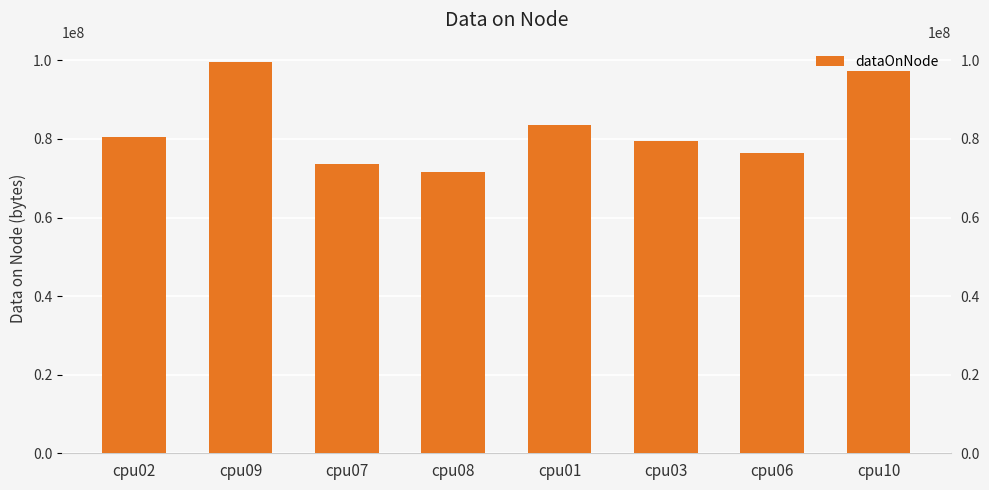

List the labels in order of value, largest first.

cpu09, cpu10, cpu01, cpu02, cpu03, cpu06, cpu07, cpu08